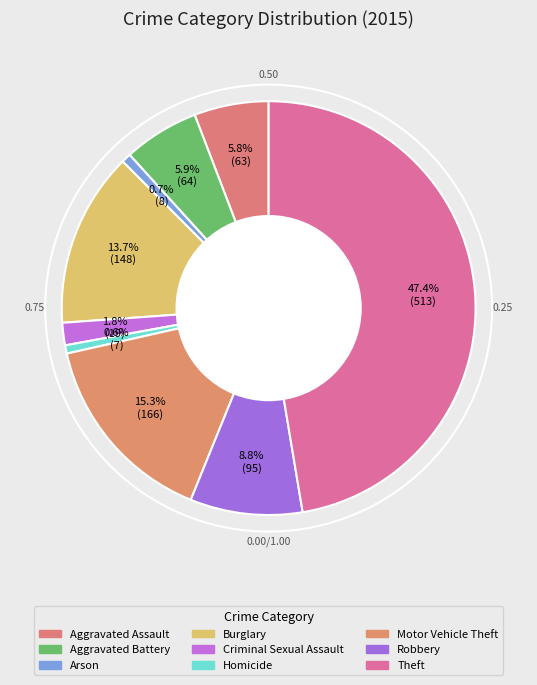

What is the change in value from Arson to Criminal Sexual Assault?

+11